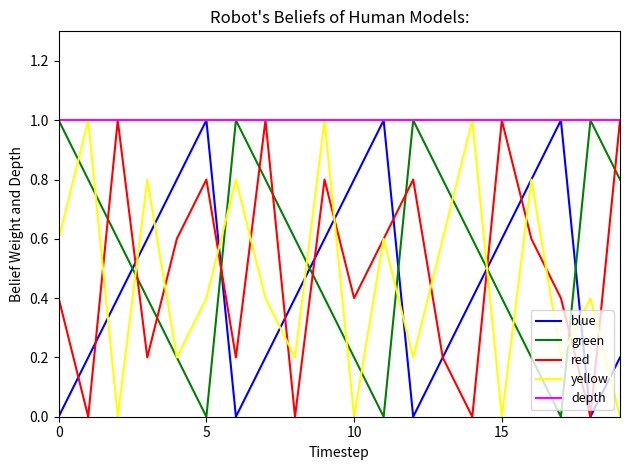

True or false: yellow has more than 2 interior local peaks.

True